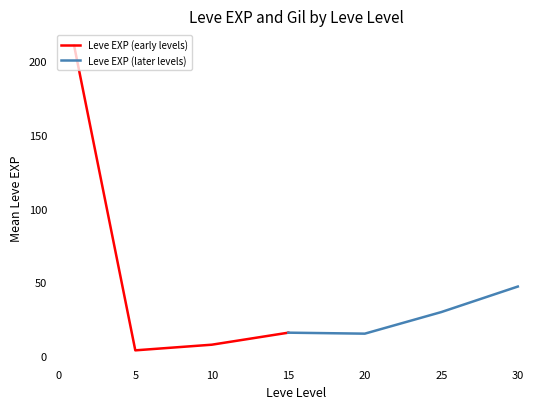

Reading left to right, what are all the values shown in this chart?

Leve EXP (early levels): 210.7	3.7	7.5	15.7
Leve EXP (later levels): 15.7	15.0	29.7	47.0